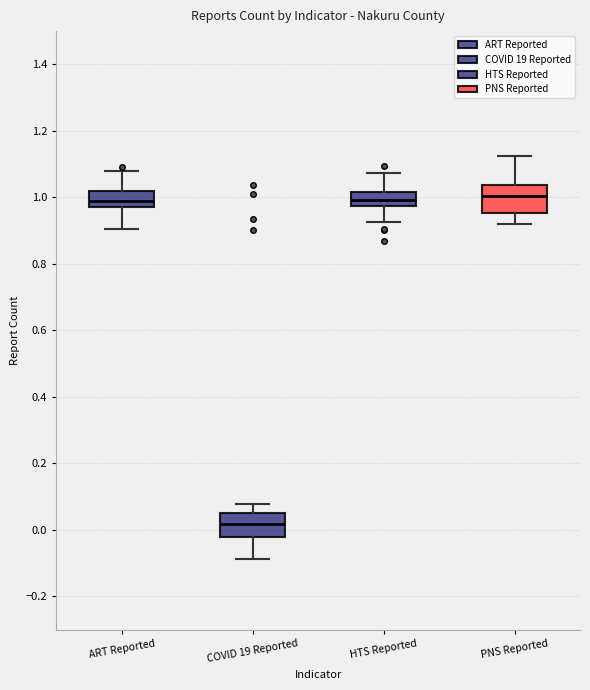

Reading left to right, transcribe this box plot: for each box, give where its median line is, the range the box spans, and where its two whiskers end, as read against the y-axis. The values are not printed on the chart, so give them approximately, as read against the axis.

ART Reported: median 0.98, box 0.96 to 1.02, whiskers 0.90 to 1.08
COVID 19 Reported: median 0.02, box -0.02 to 0.06, whiskers -0.08 to 0.08
HTS Reported: median 1.00, box 0.98 to 1.02, whiskers 0.92 to 1.08
PNS Reported: median 1.00, box 0.96 to 1.04, whiskers 0.92 to 1.12